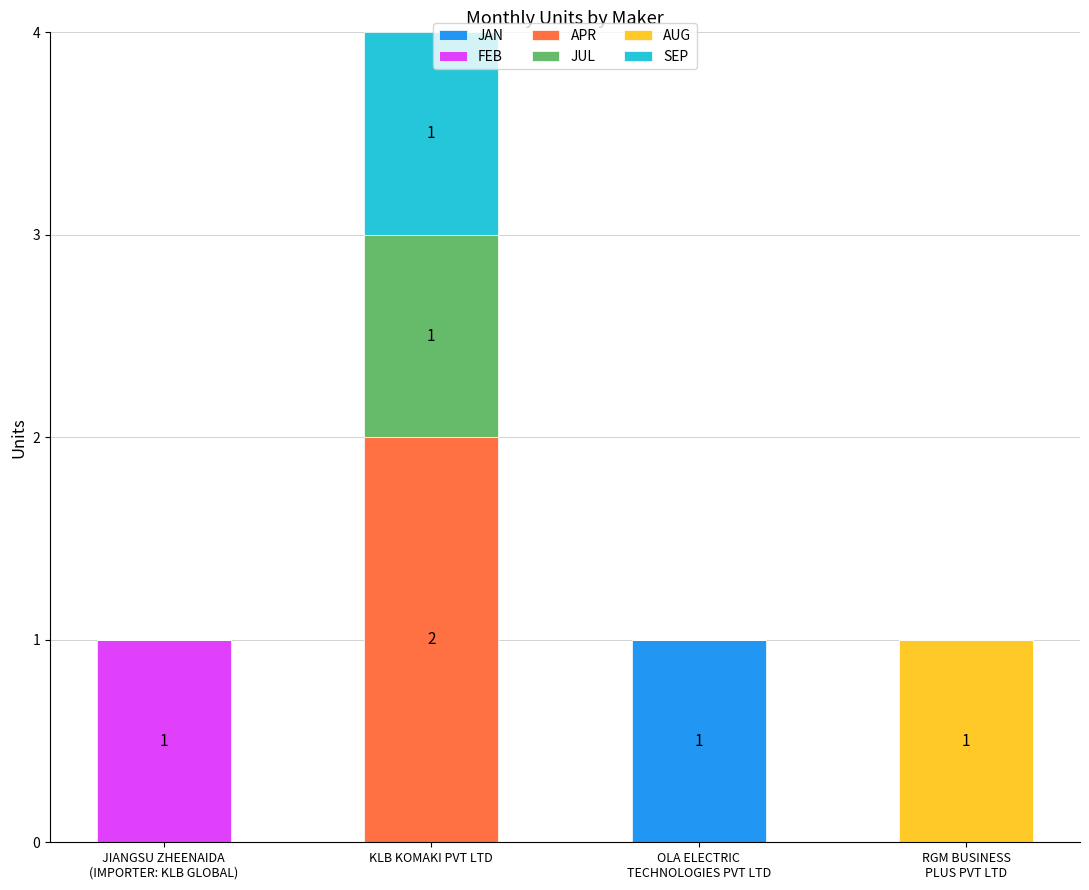

At which category is the sum across all series the highest?

KLB KOMAKI PVT LTD